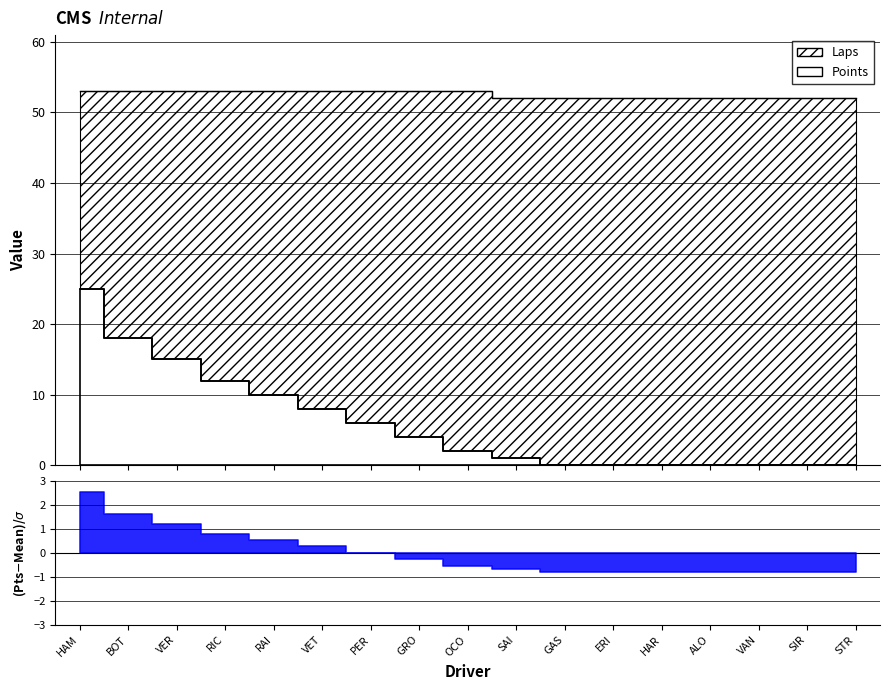

Reading right to left, list all the values displayed in this chart.

Points: STR=0	SIR=0	VAN=0	ALO=0	HAR=0	ERI=0	GAS=0	SAI=1	OCO=2	GRO=4	PER=6	VET=8	RAI=10	RIC=12	VER=15	BOT=18	HAM=25
Laps: STR=52	SIR=52	VAN=52	ALO=52	HAR=52	ERI=52	GAS=52	SAI=52	OCO=53	GRO=53	PER=53	VET=53	RAI=53	RIC=53	VER=53	BOT=53	HAM=53